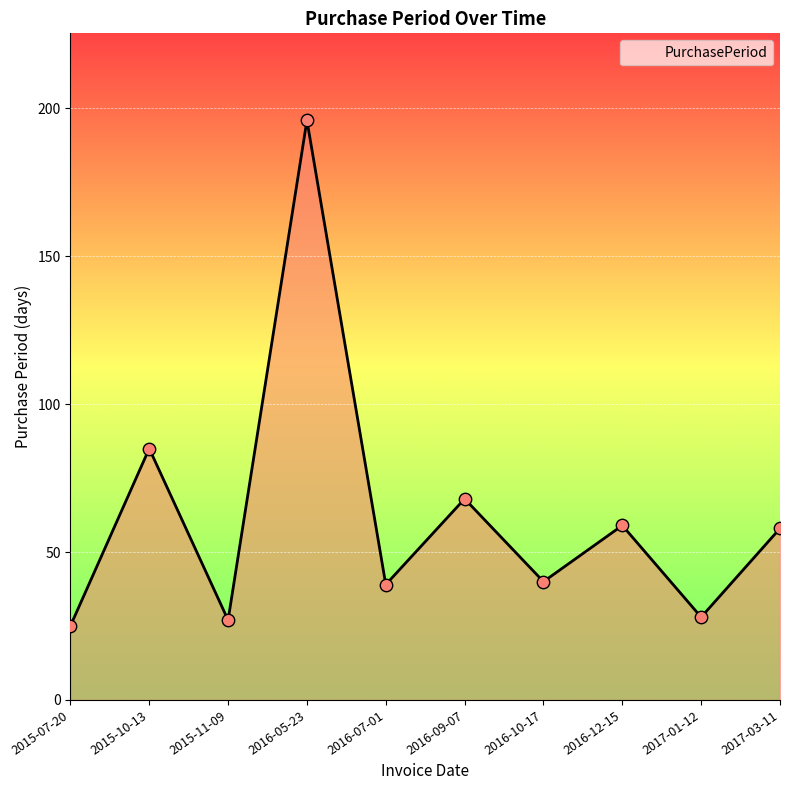

Between 2016-12-15 and 2016-05-23, which is larger?

2016-05-23